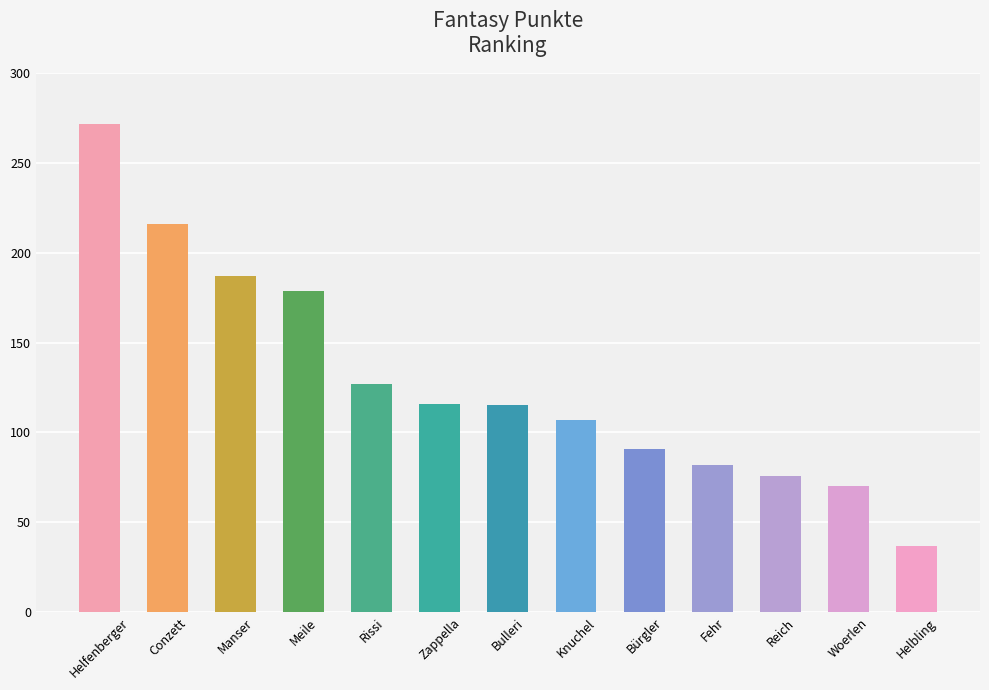

Which label corresponds to the largest value in the chart?

Helfenberger